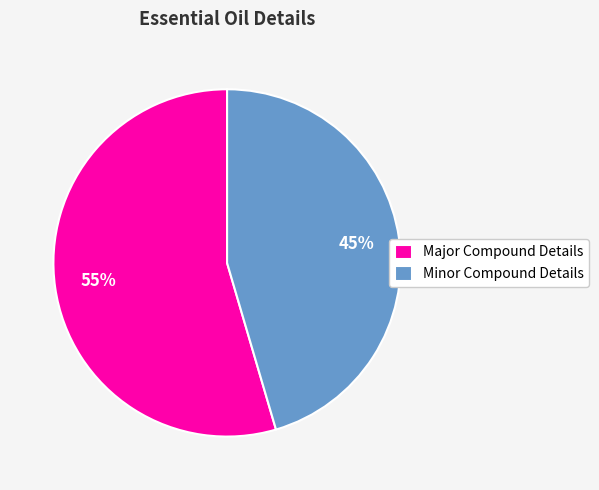

To the nearest percent, what is the average slice percentage?

50%